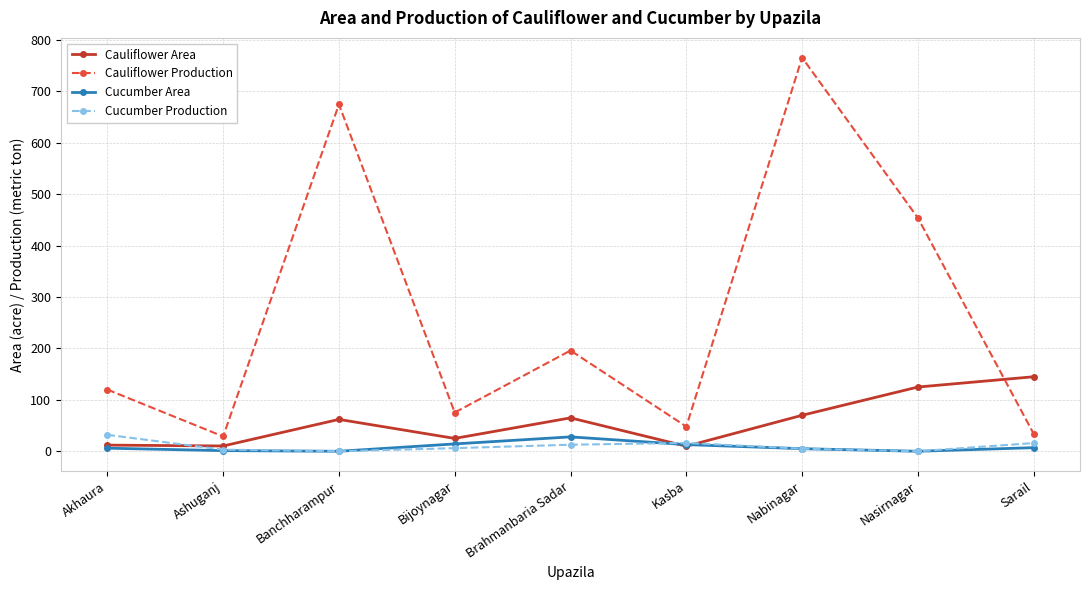

True or false: Cauliflower Production has a value of 81.6 at Kasba.

False